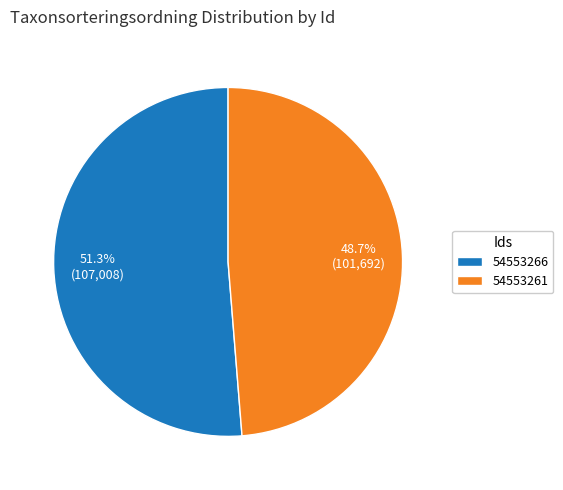

To the nearest percent, what is the difference between the largest and smallest slice percentages?

3%